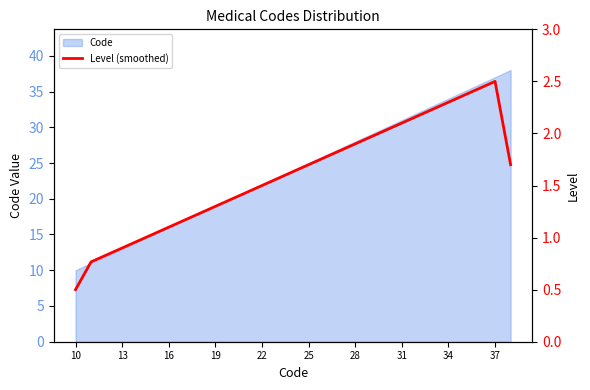

What is the highest value of the Code series?

38